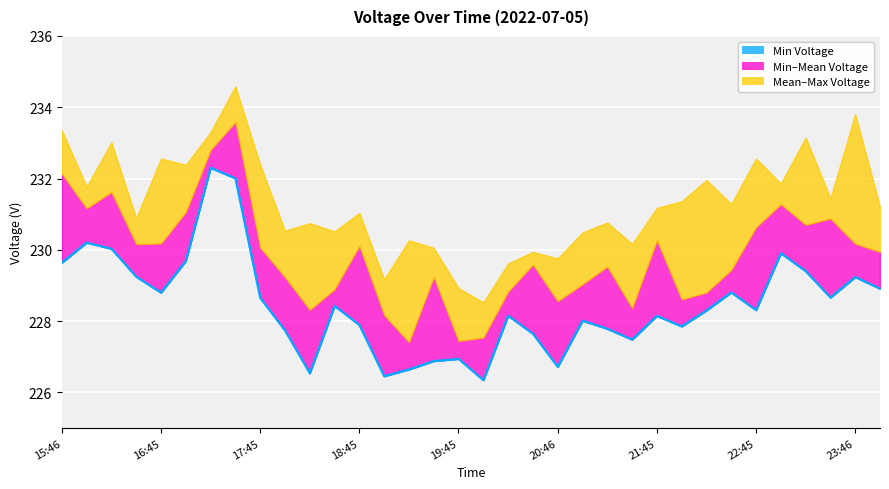

Does the chart display data point markers on the line(s)?

No